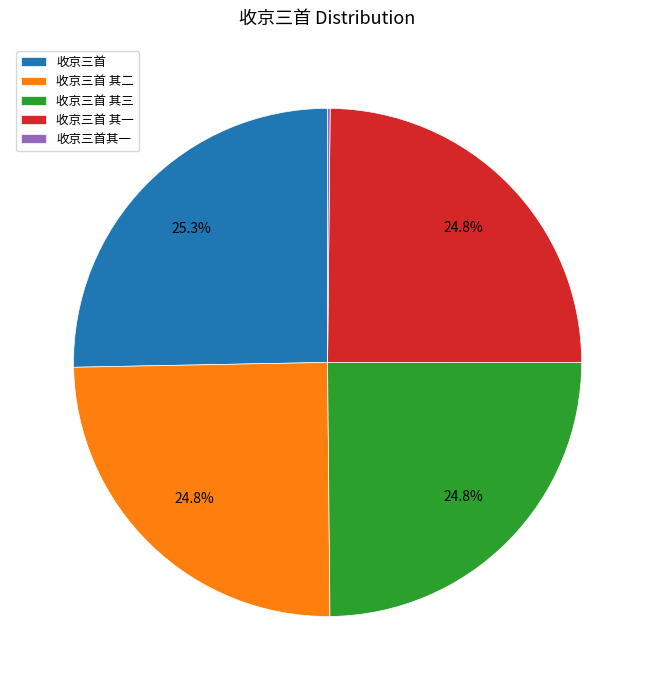

True or false: 收京三首 其二 accounts for 36% of the total.

False